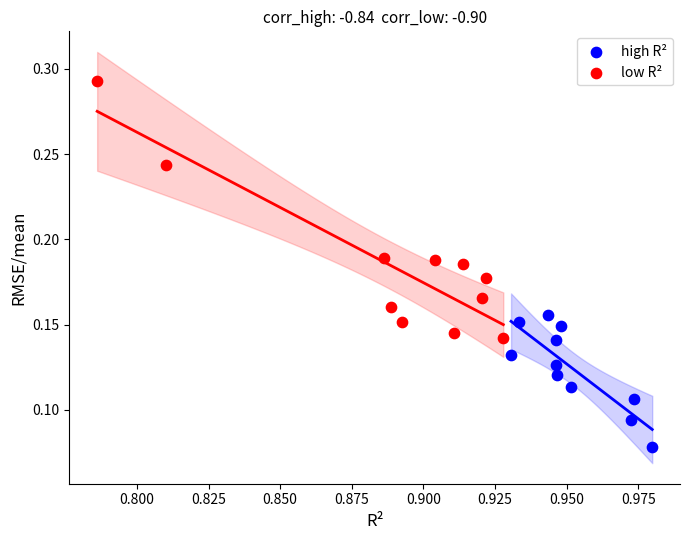

Which series has the widest spread of Y values?

low R²